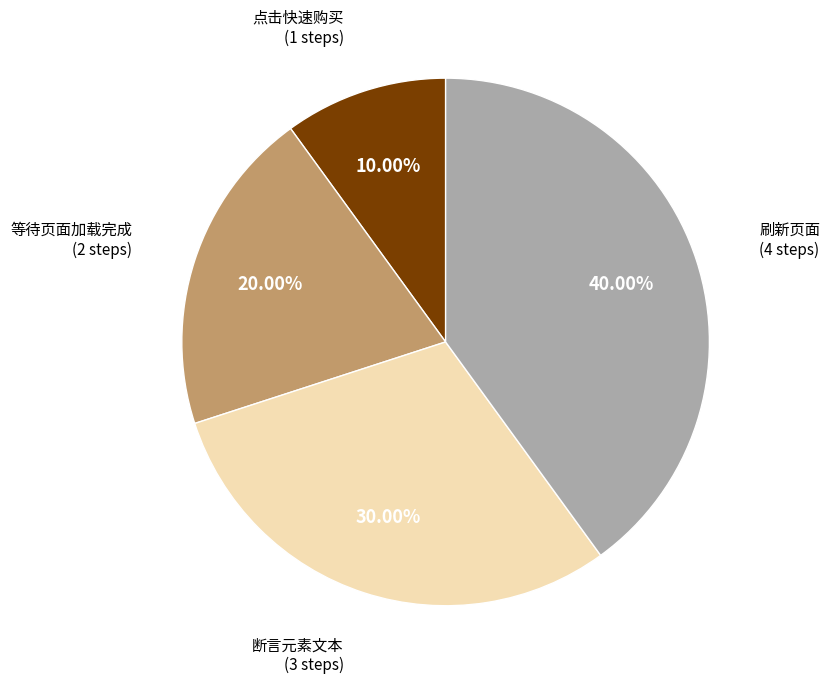

To the nearest percent, what is the combined percentage of 等待页面加载完成 and 点击快速购买?

30%